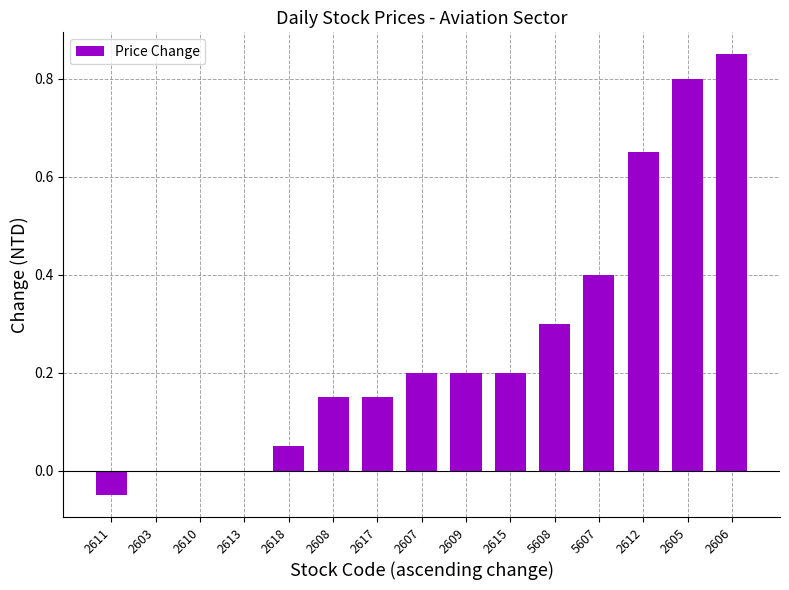

What is the approximate value at 5607?

0.4